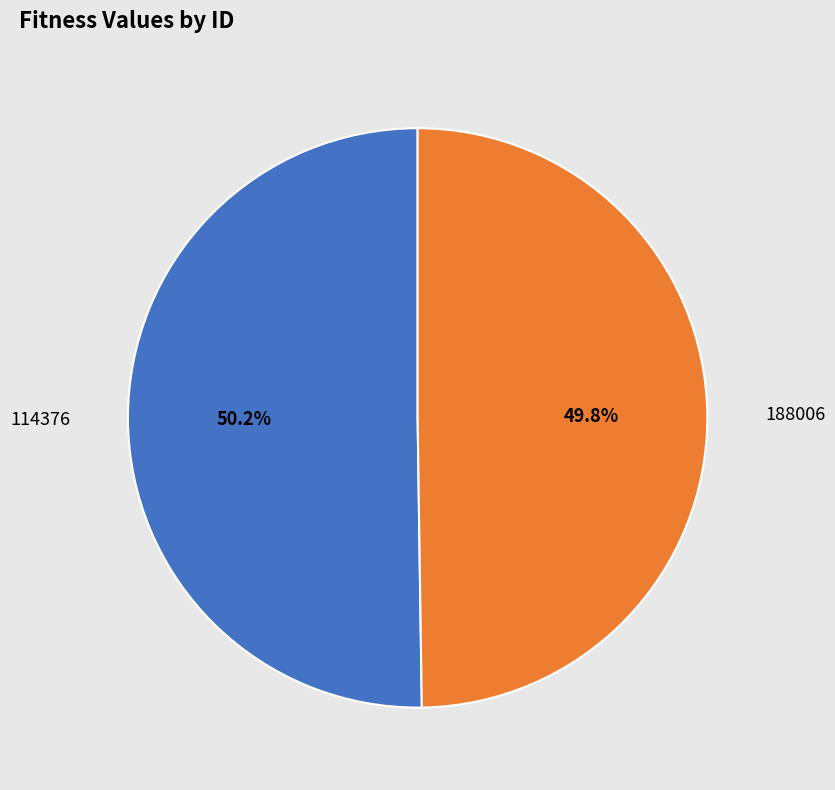

How many segments does this pie chart have?

2